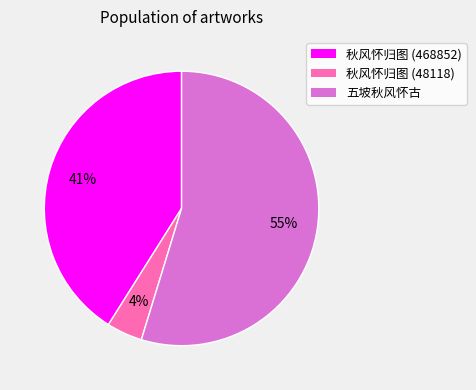

To the nearest percent, what percentage of the pie is 秋风怀归图 (468852)?

41%